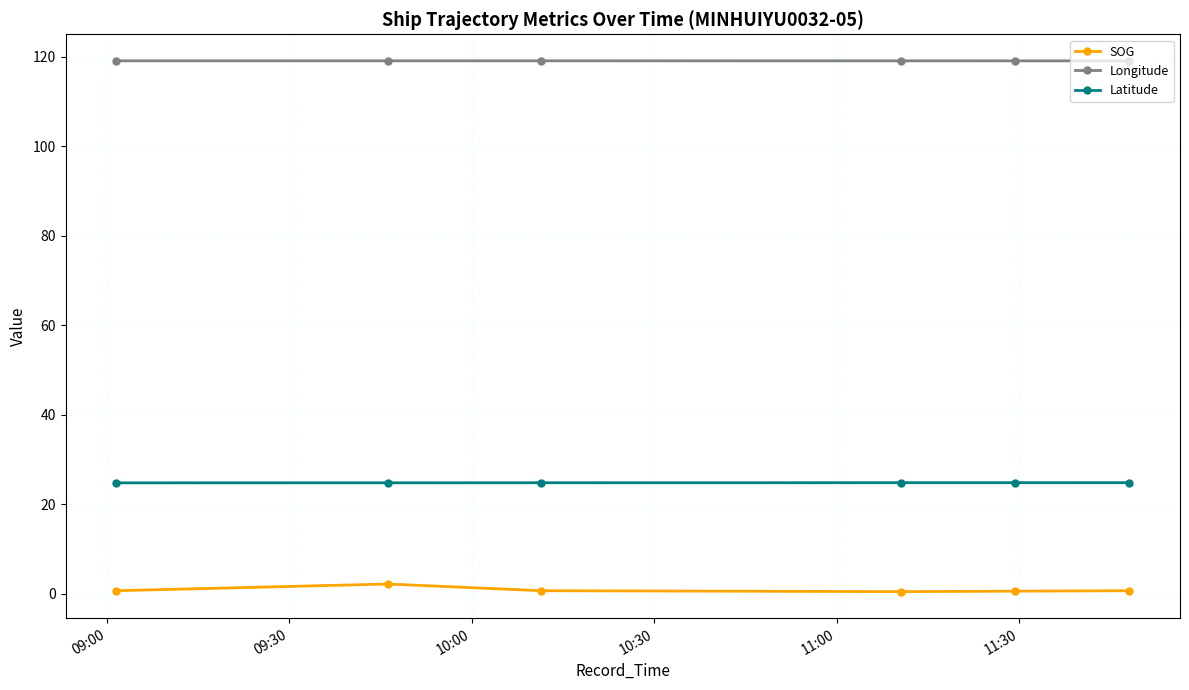

What is the value of the Longitude point at the 3rd from the left?

119.1